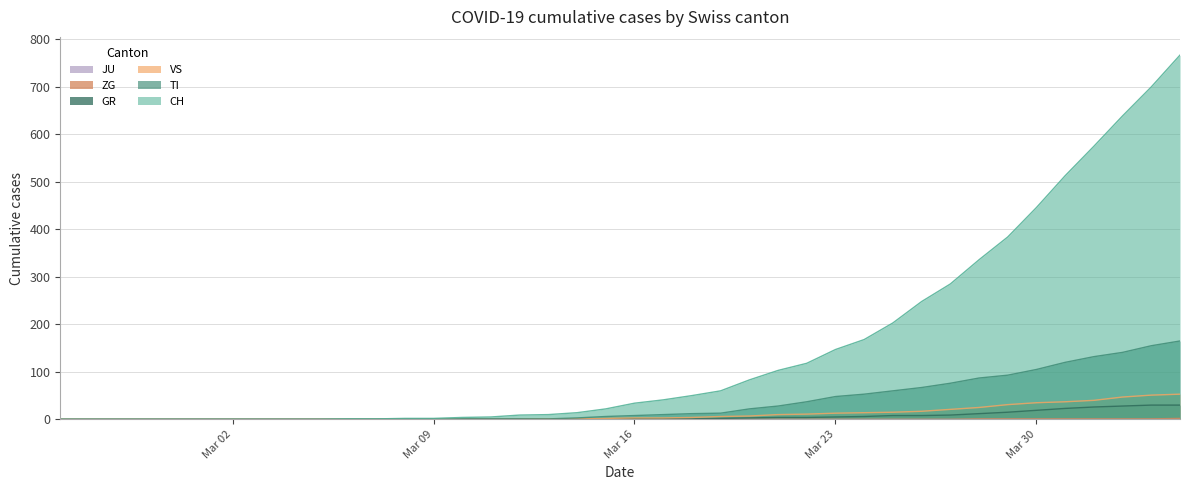

The value of GR at Mar 09 is 0. True or false?

True